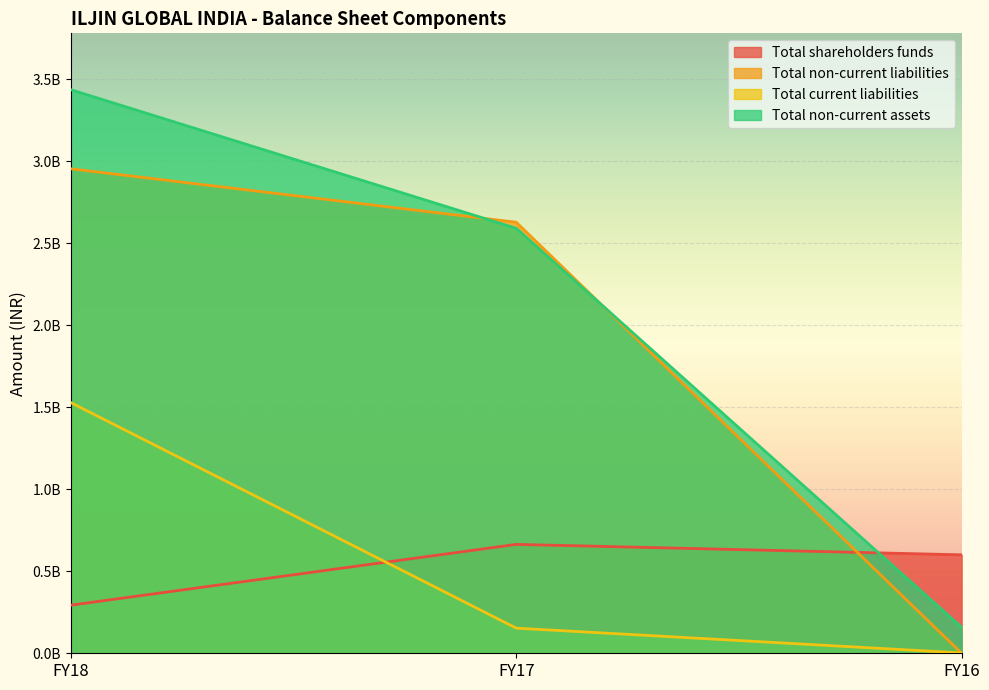

Is the value of Total shareholders funds at FY18 greater than the value of Total non-current assets at FY17?

No